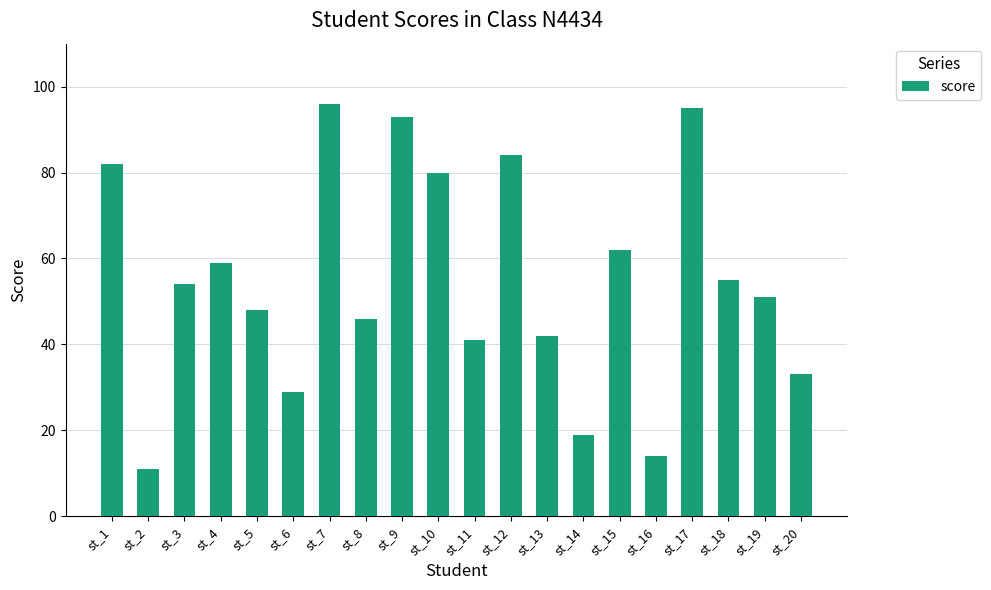

What is the change in value from st_6 to st_14?

-10